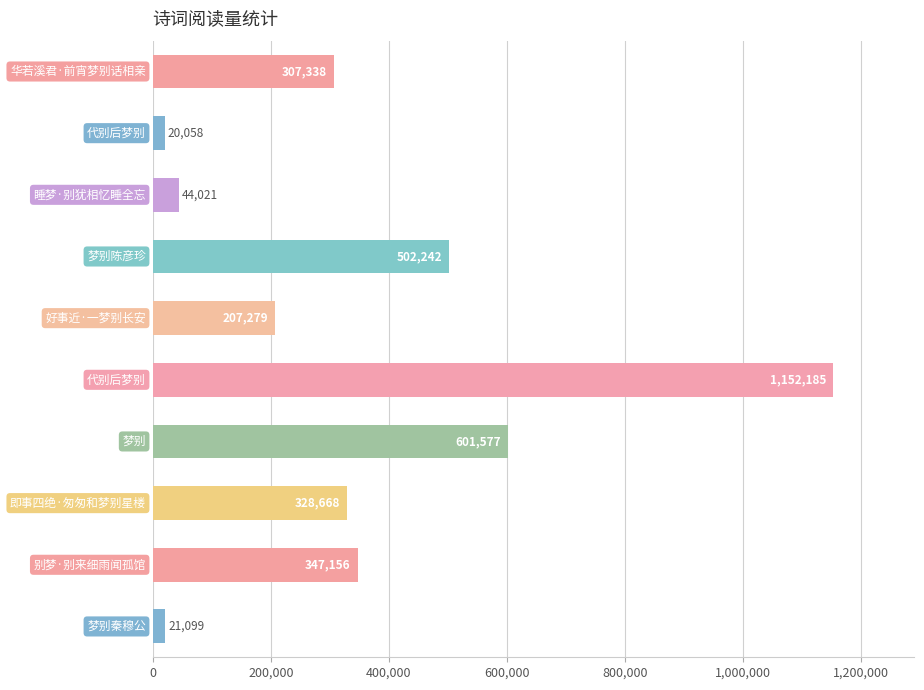

What is the value of the 9th bar from the top?

347156